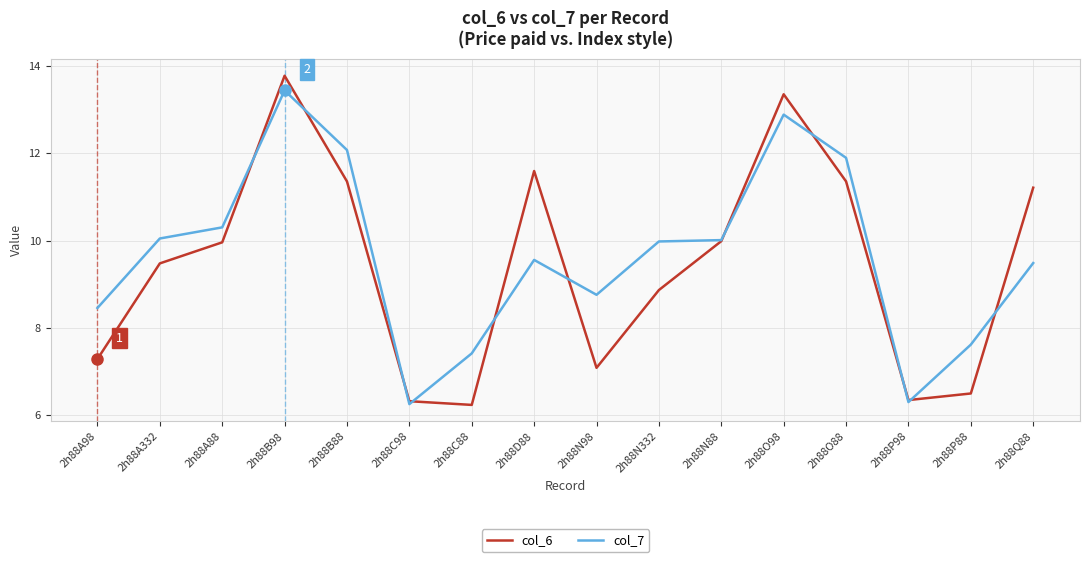

What is the total value across all series at 2h88C88?

13.6